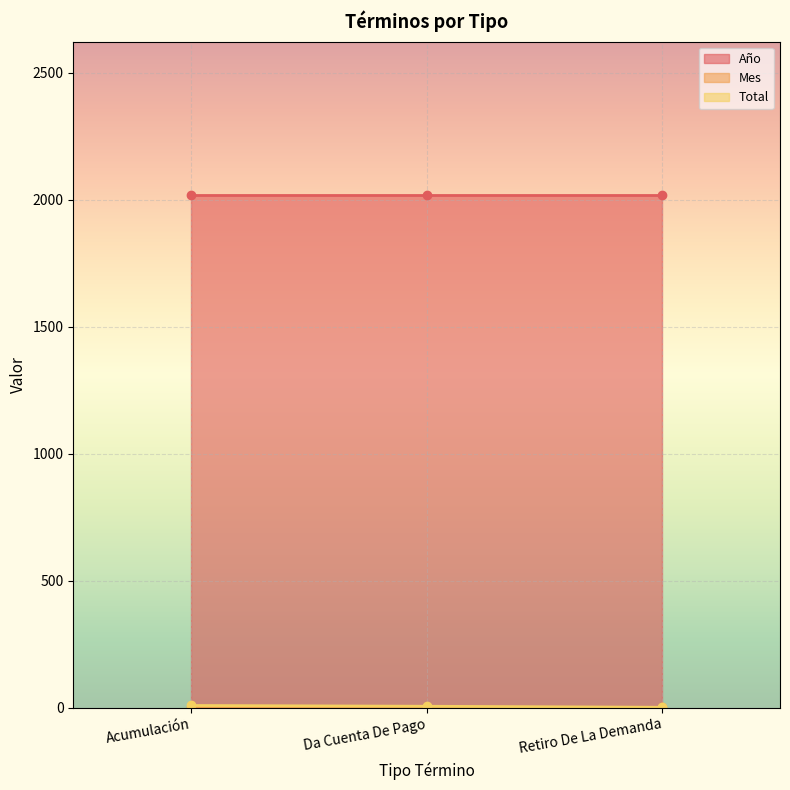

The Mes series shows 1 at Acumulación. True or false?

False